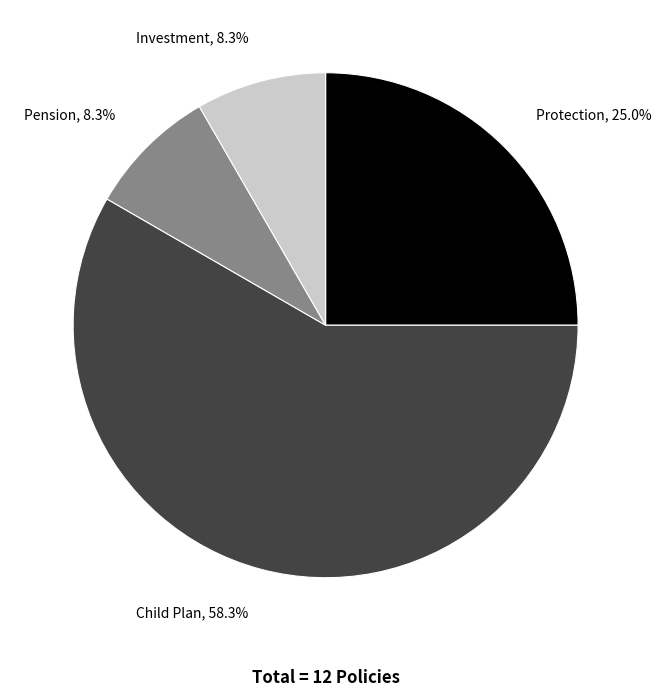

Which slice is the smallest?

Pension